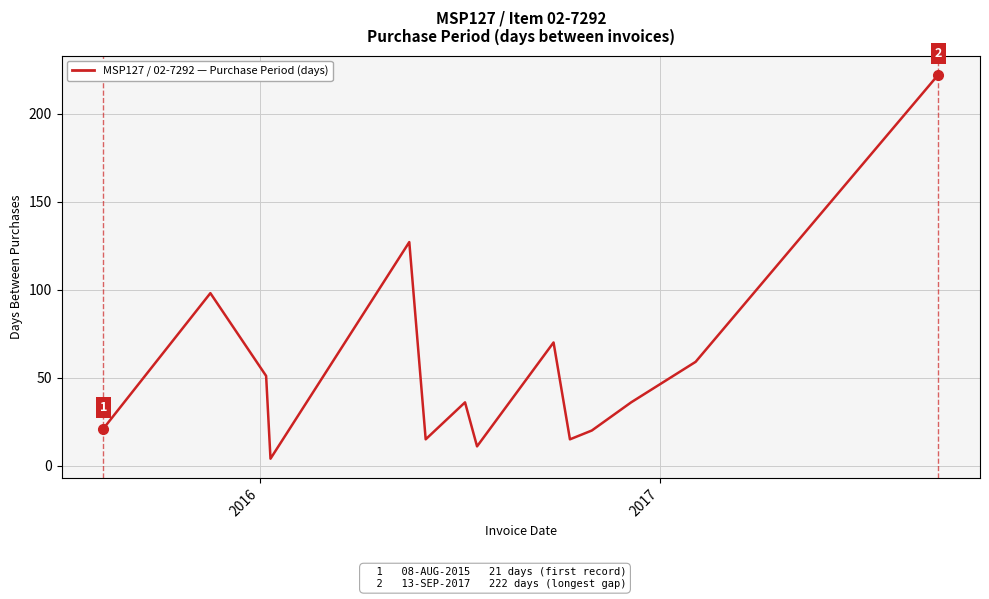

Does the chart display data point markers on the line(s)?

No